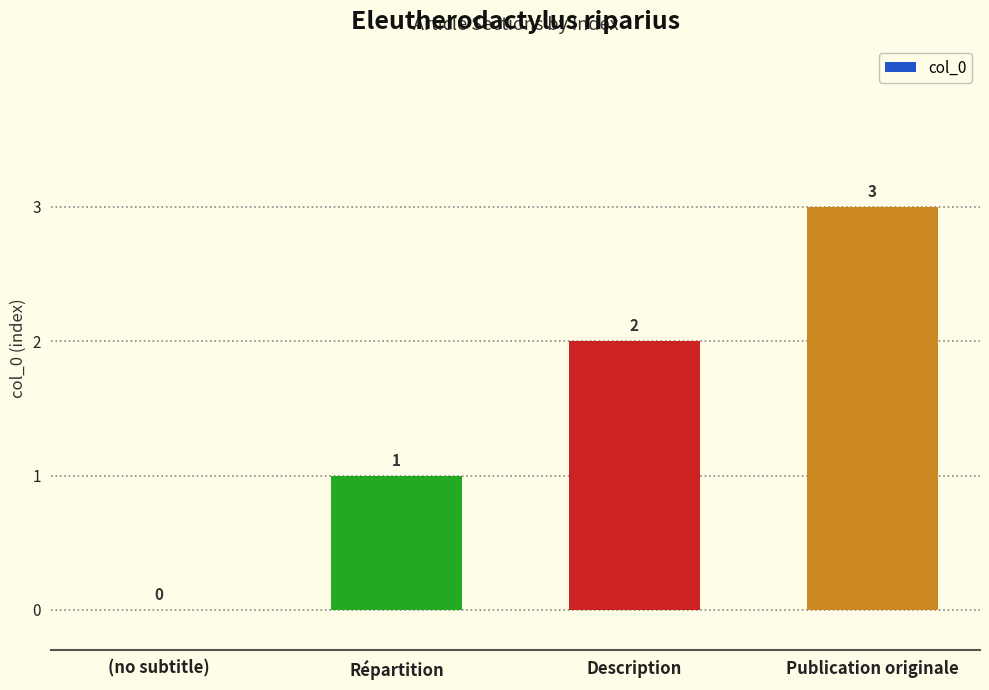

What is the greatest value displayed?

3